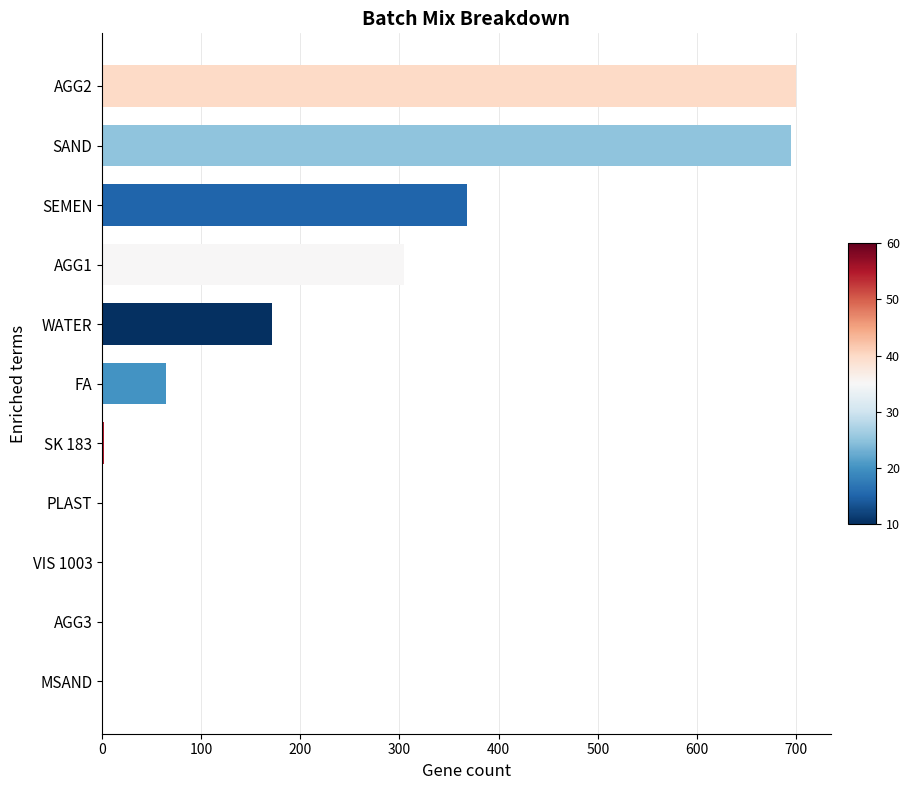

True or false: the data shows 2 at SK 183.

True